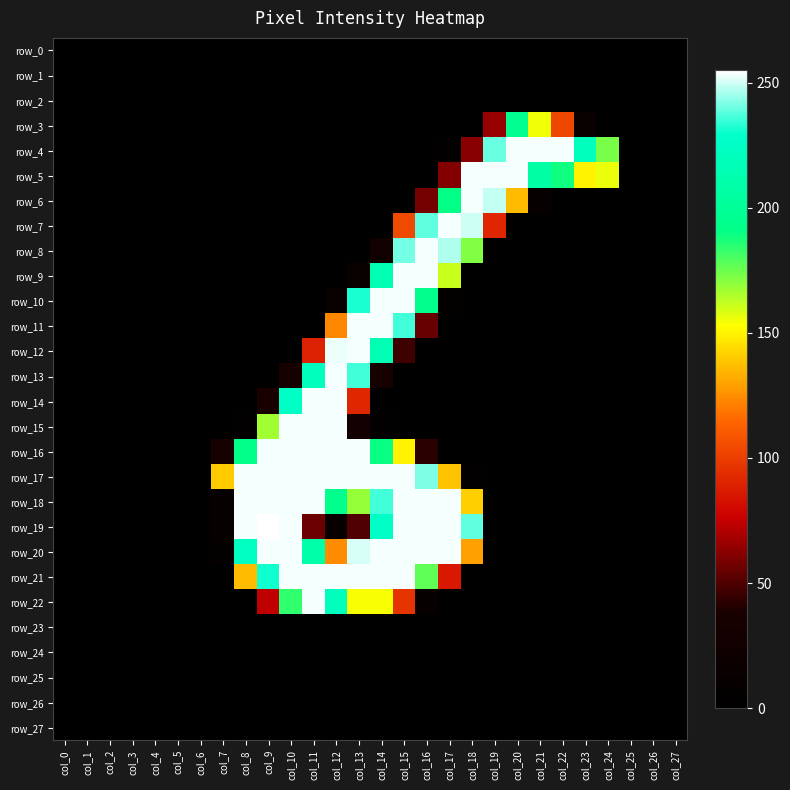

What is the spread (max minus min) of values at col_19?

254